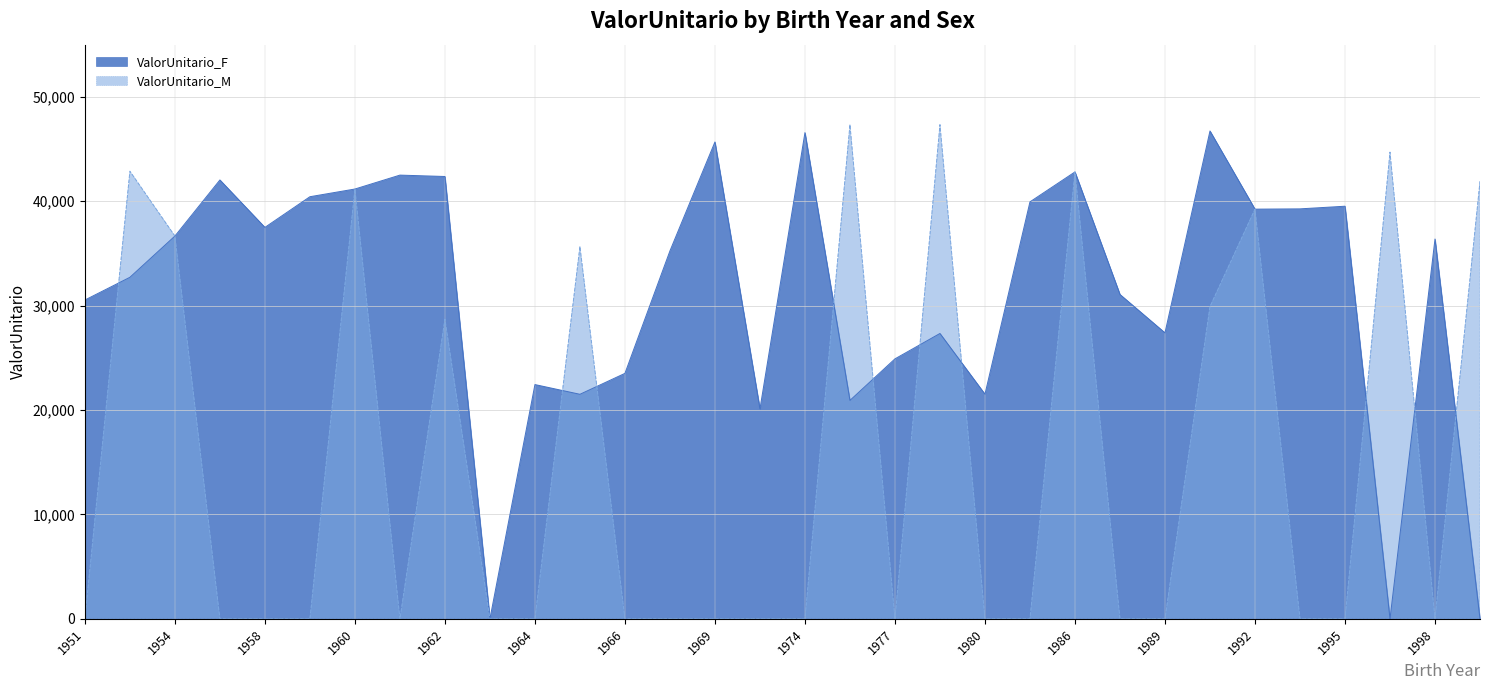

Reading right to left, transcribe all the data shown in this chart.

ValorUnitario_F: 1999=0.0	1998=36382.2	1997=0.0	1995=39524.5	1994=39271.7	1992=39243.8	1990=46734.4	1989=27395.6	1988=31071.4	1986=42809.7	1982=39942.4	1980=21519.8	1979=27335.6	1977=24903.9	1975=20922.7	1974=46575.2	1971=20108.9	1969=45682.2	1968=35244.9	1966=23514.1	1965=21508.9	1964=22439.9	1963=0.0	1962=42372.1	1961=42504.7	1960=41172.7	1959=40435.3	1958=37496.8	1955=42040.9	1954=36667.5	1952=32716.1	1951=30538.4
ValorUnitario_M: 1999=41900.6	1998=0.0	1997=44703.6	1995=0.0	1994=0.0	1992=39243.8	1990=29908.0	1989=0.0	1988=0.0	1986=42809.7	1982=0.0	1980=0.0	1979=47338.9	1977=0.0	1975=47338.9	1974=0.0	1971=0.0	1969=0.0	1968=0.0	1966=0.0	1965=35664.8	1964=0.0	1963=0.0	1962=28705.7	1961=0.0	1960=41172.7	1959=0.0	1958=0.0	1955=0.0	1954=36667.5	1952=42878.4	1951=0.0